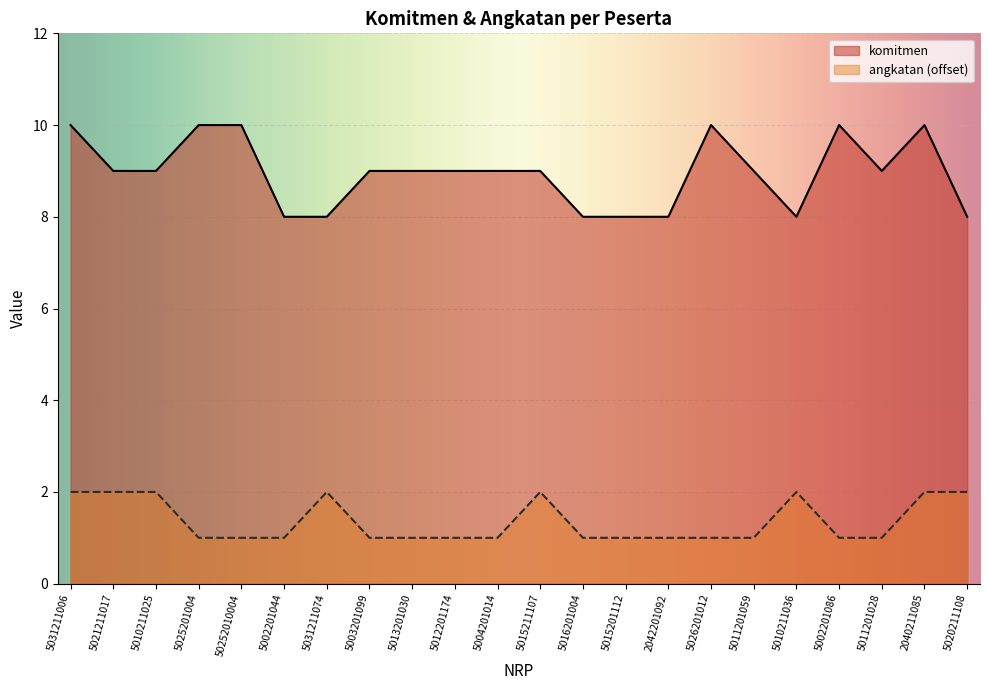

What are all the series names shown in the legend?

komitmen, angkatan (offset)